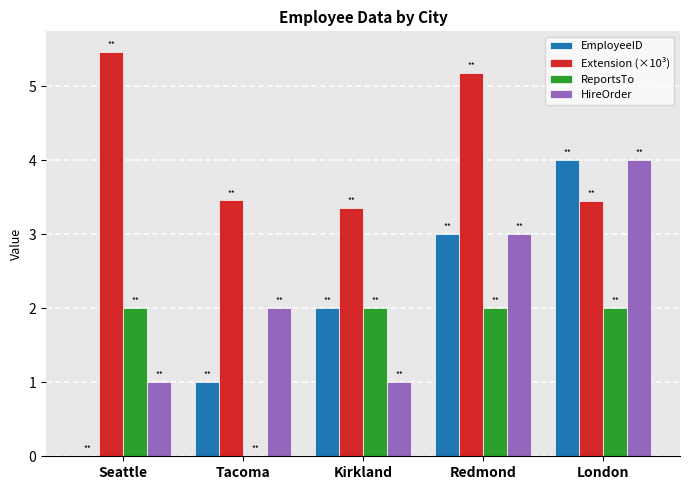

What is the greatest value displayed?

5.5